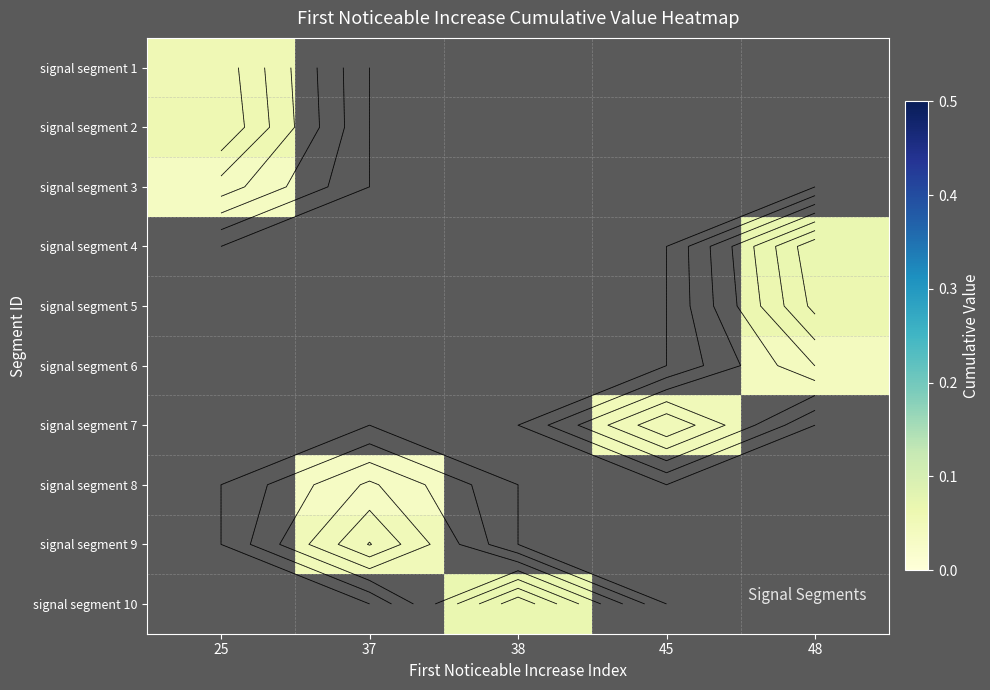

Count the number of data series in this chart.

10